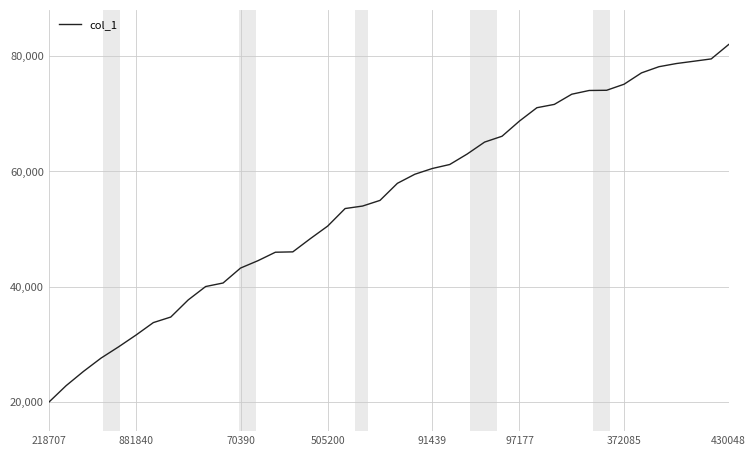

What is the difference between the maximum and minimum values?

62000.0